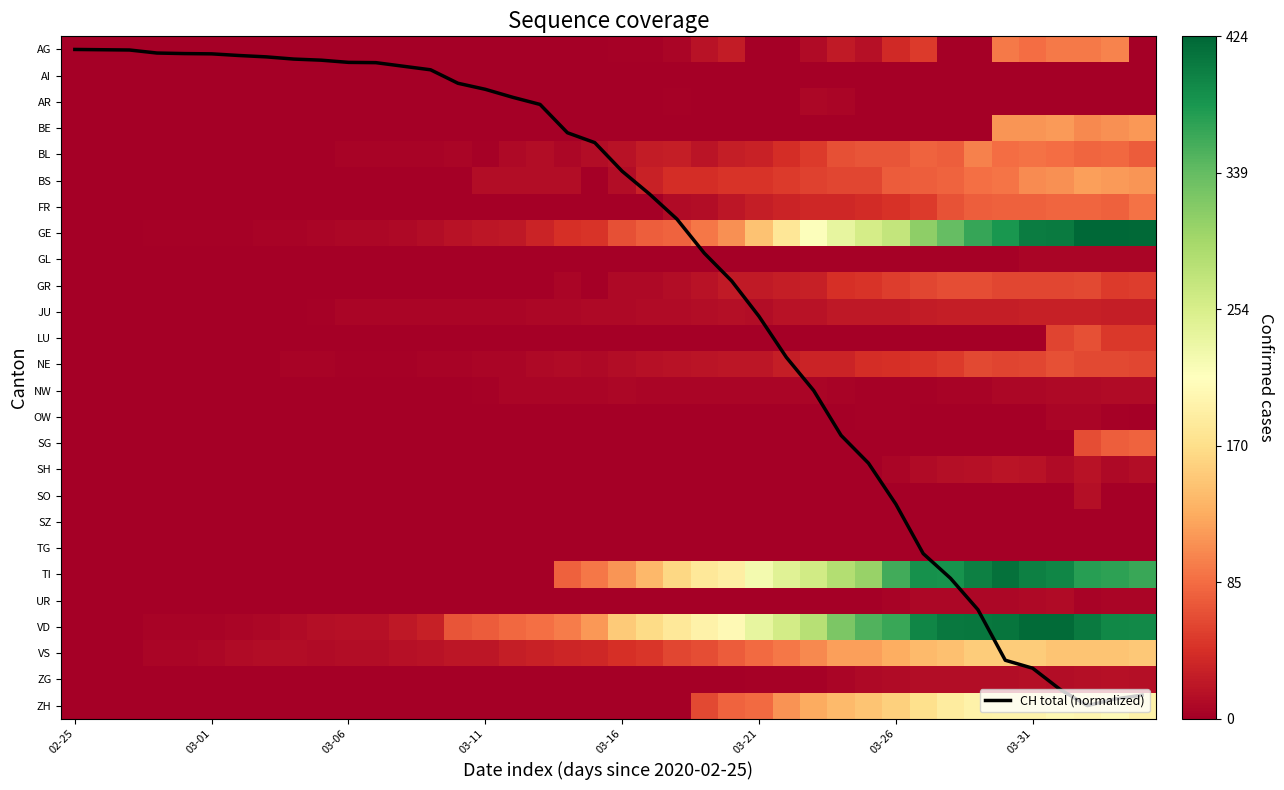

At which category does the chart reach its minimum across all series?

02-25